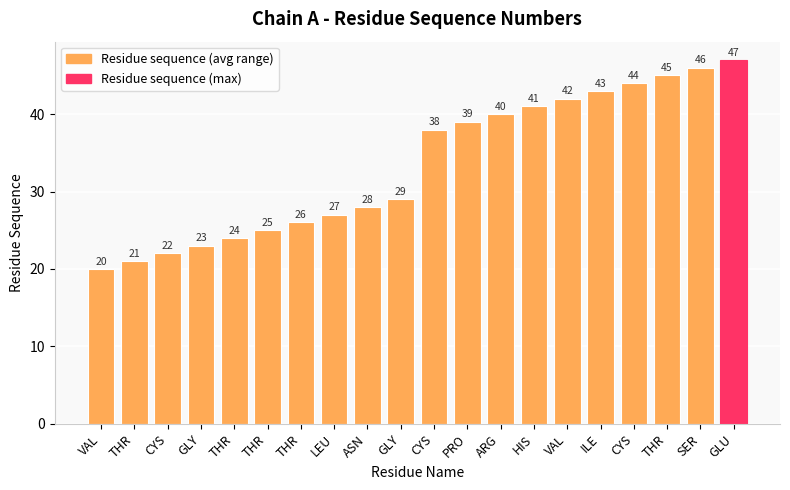

Approximately how many times larger is the value at THR compared to THR?

0.6